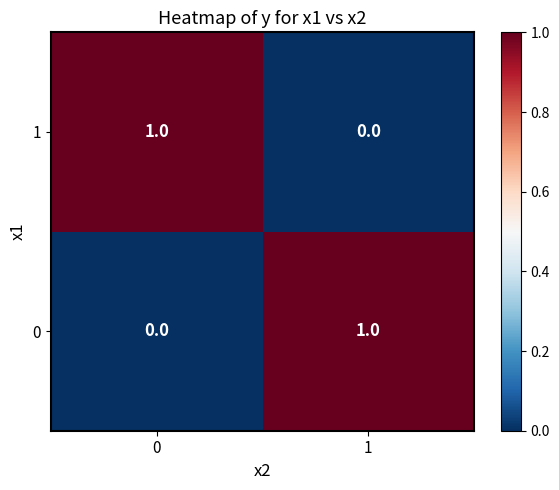

True or false: 0 has a value of 1 at 1.

True